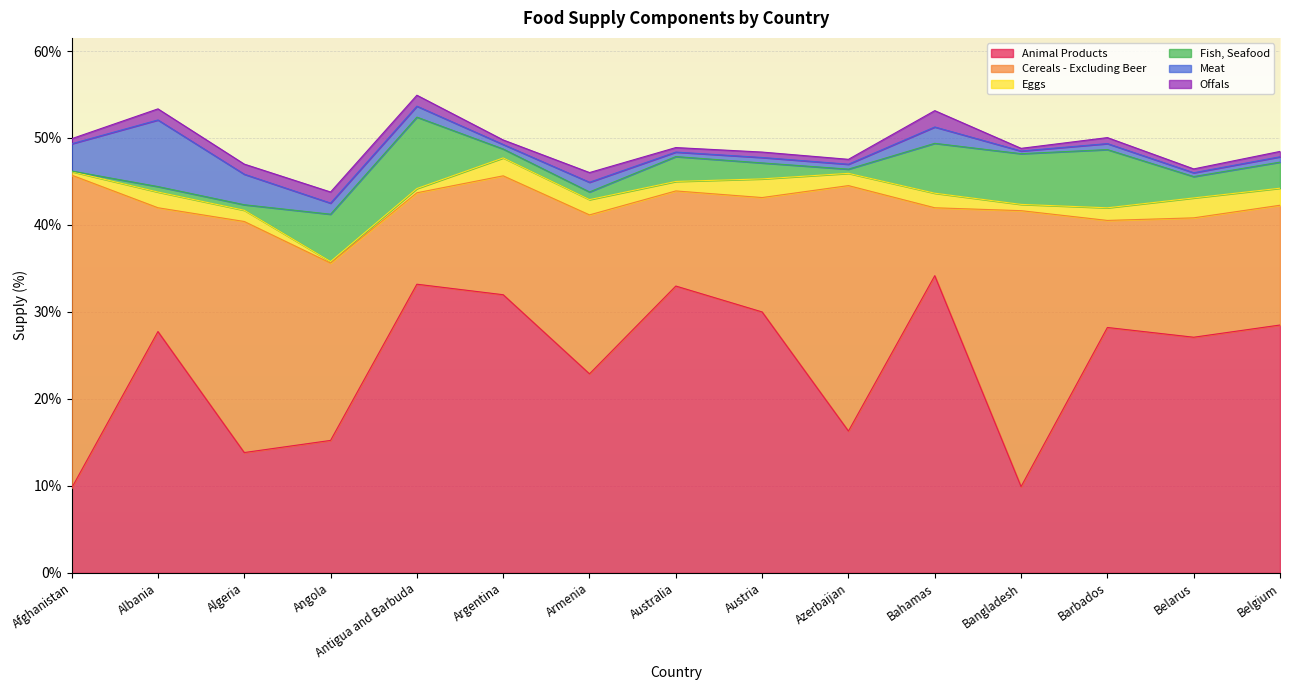

True or false: Cereals - Excluding Beer has a value of 18.6 at Albania.

False